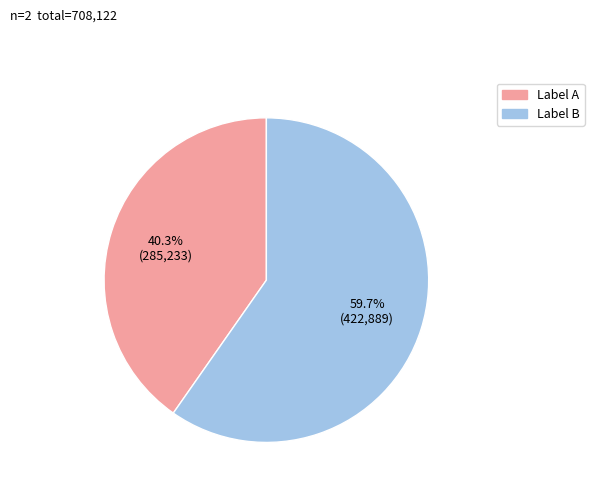

Is there any slice that represents more than half of the pie?

Yes